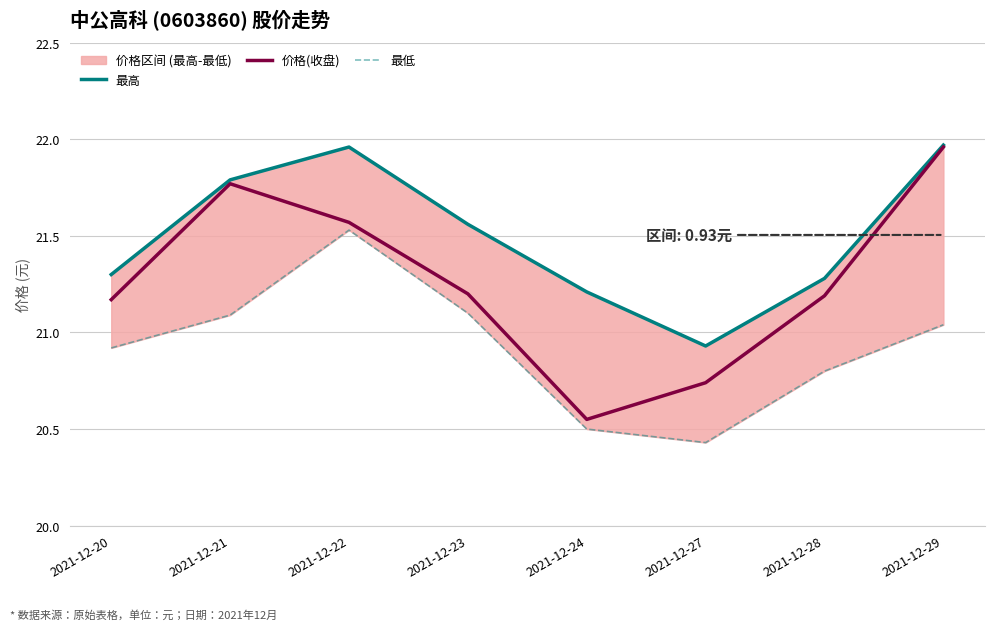

What is the total value across all series at 2021-12-23?

63.9